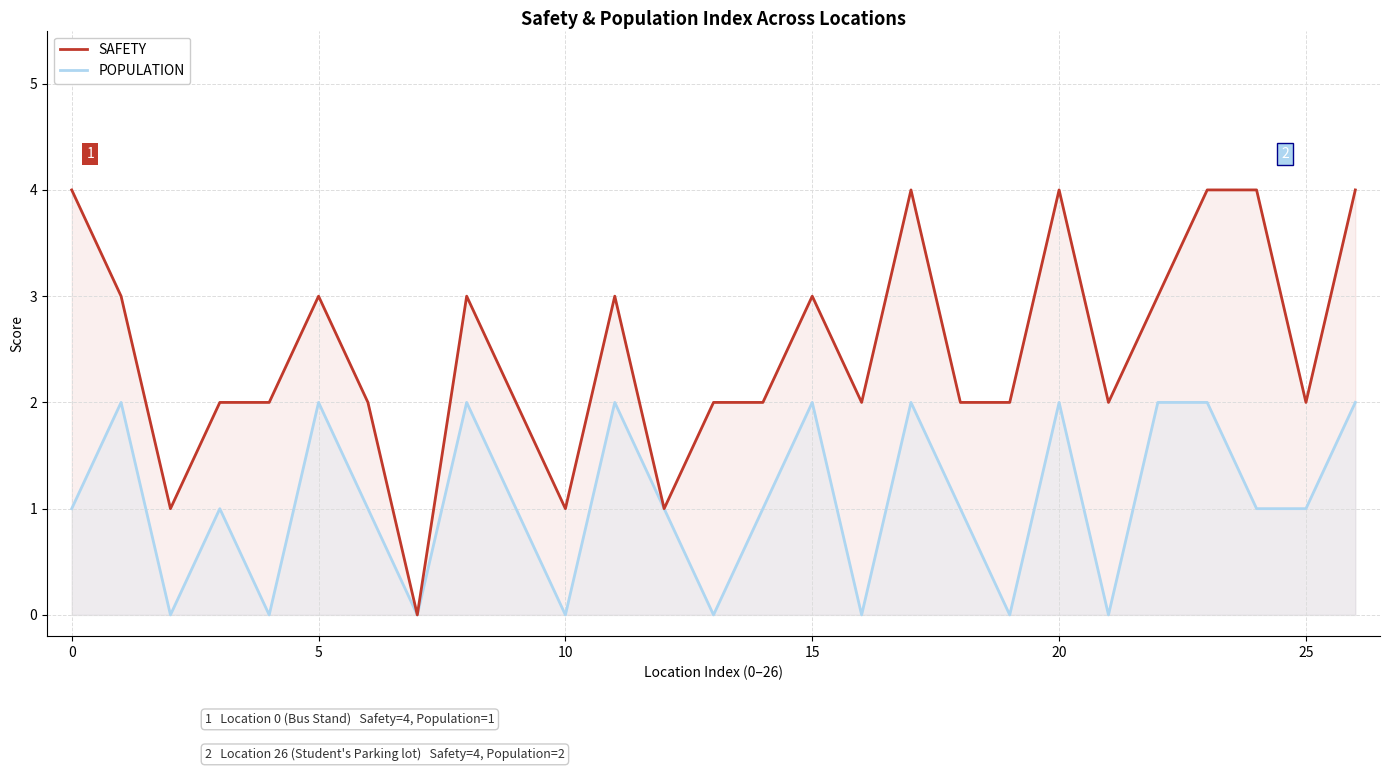

Is it true that SAFETY equals 4 at 0?

True